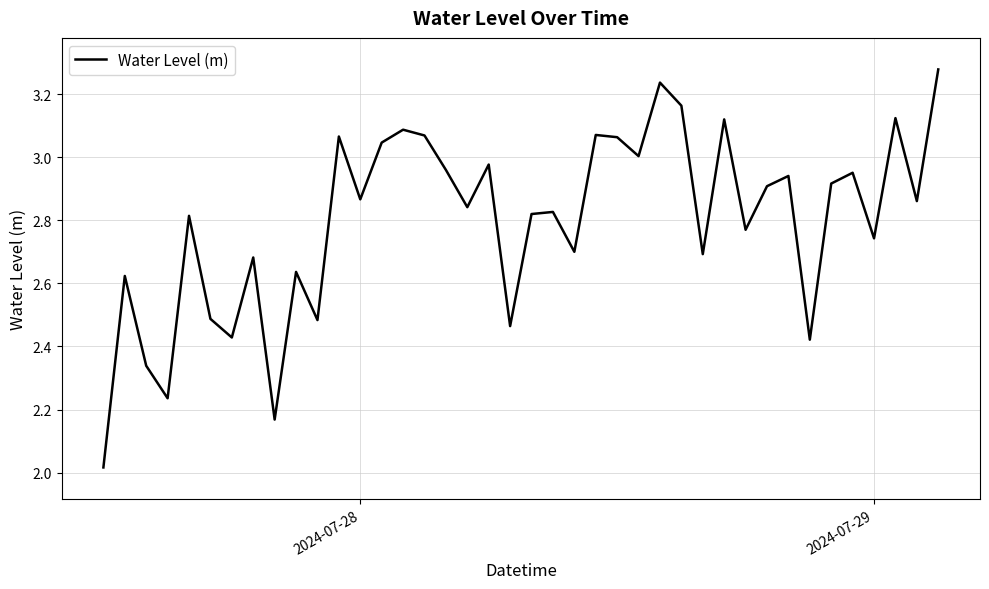

True or false: there are more than 2 points higher than both neighbors.

True